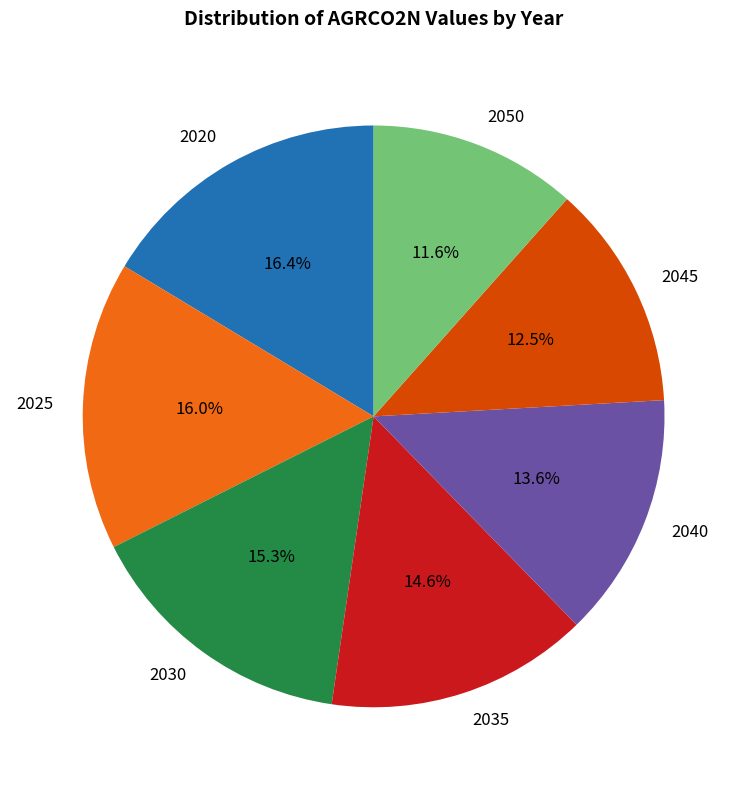

Is there any slice that represents more than half of the pie?

No